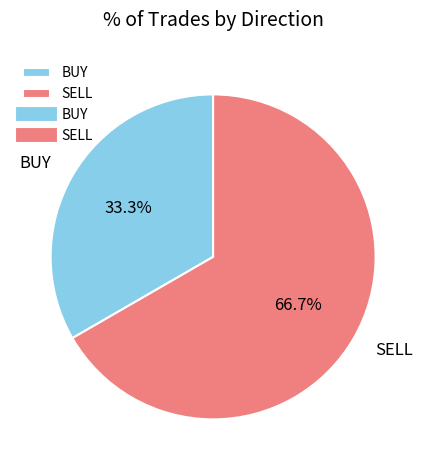

True or false: SELL accounts for 59% of the total.

False